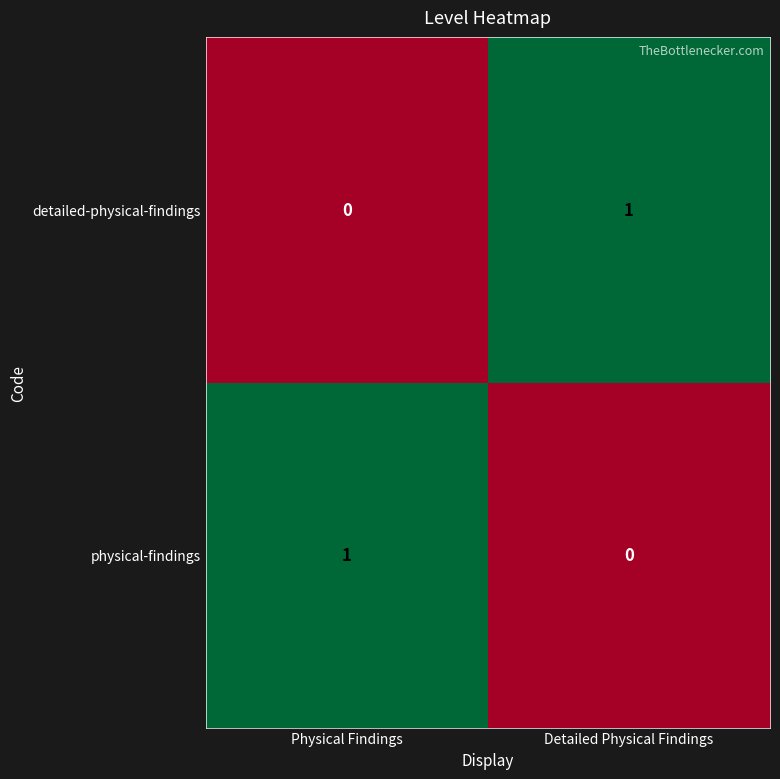

At Detailed Physical Findings, list the series in order from largest to smallest.

detailed-physical-findings, physical-findings